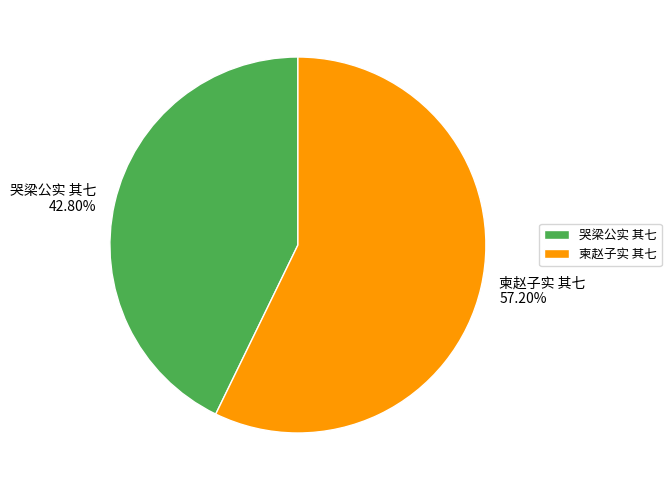

Rank the categories by value from lowest to highest.

哭梁公实 其七, 柬赵子实 其七